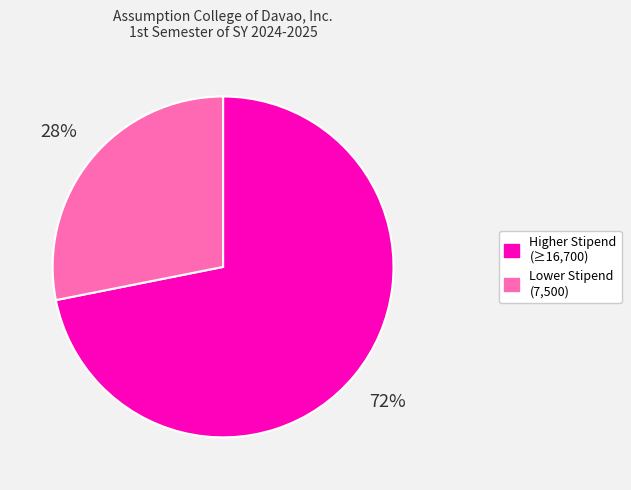

To the nearest percent, what is the average slice percentage?

50%